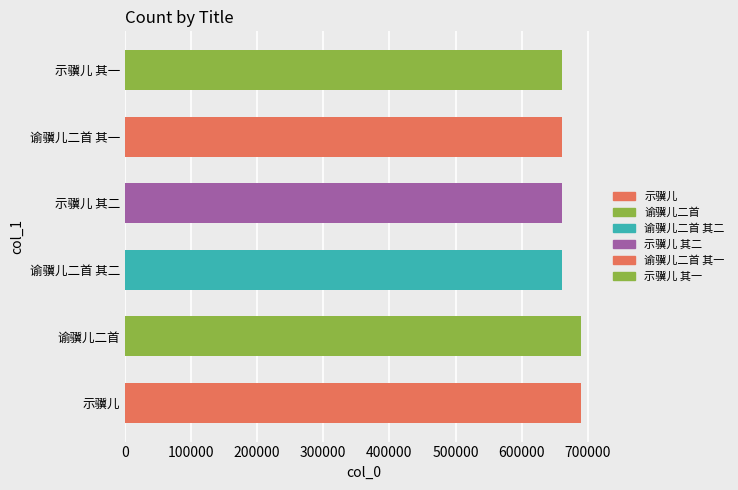

What is the ratio of the value at 谕骥儿二首 其一 to the value at 示骥儿 其二?

1.0